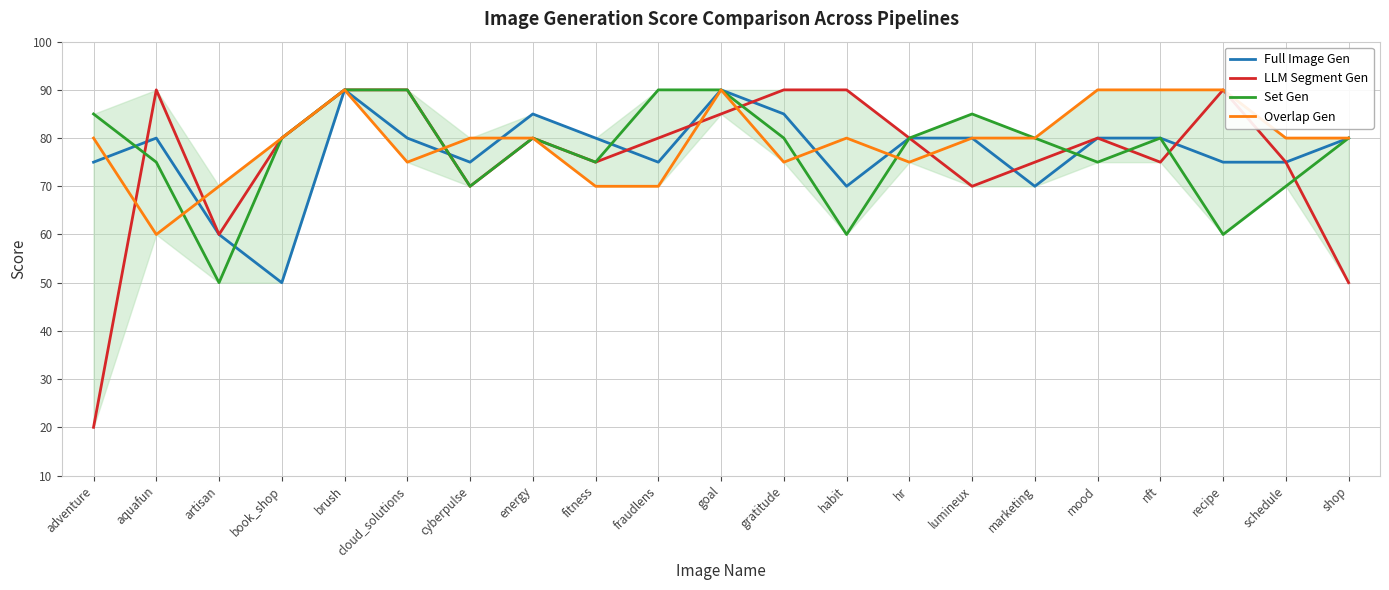

Is the value of Full Image Gen at gratitude greater than the value of Overlap Gen at cyberpulse?

Yes